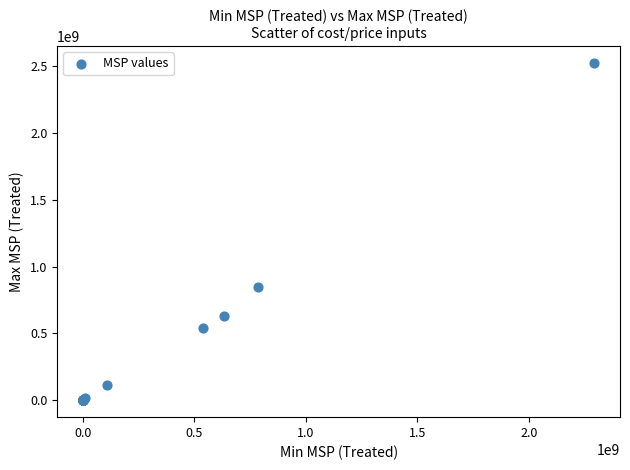

What Y value in the scatter plot is closest to 1261431349?

849143497.9